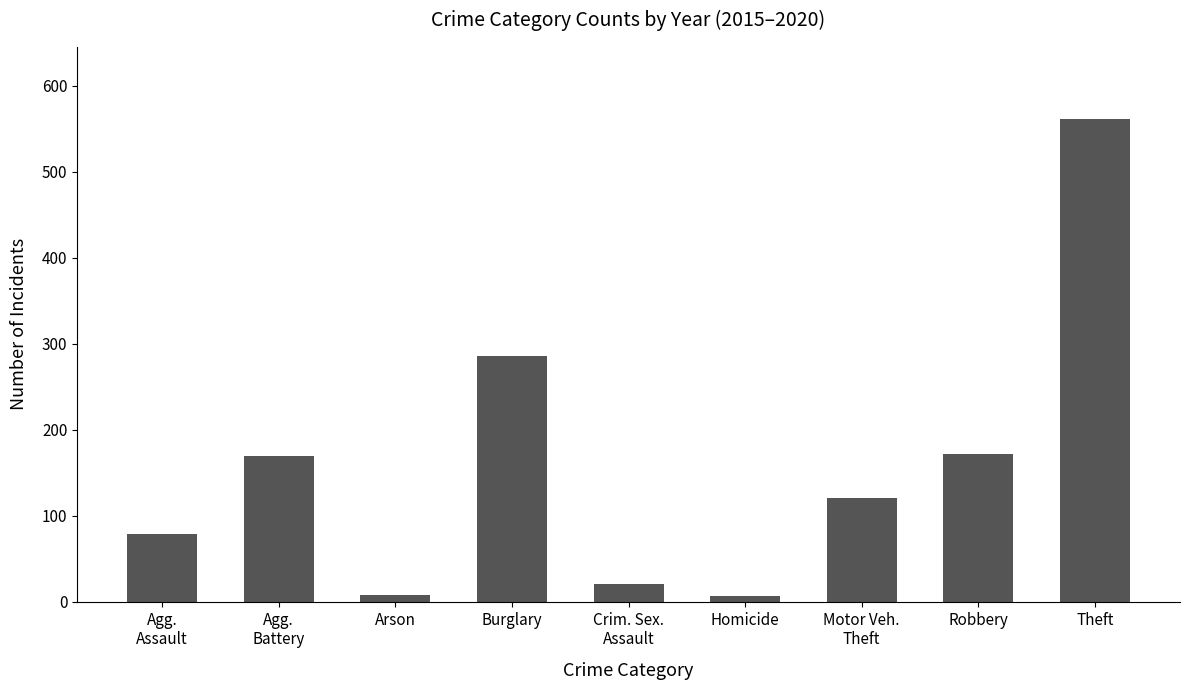

How many bars are there in total?

9